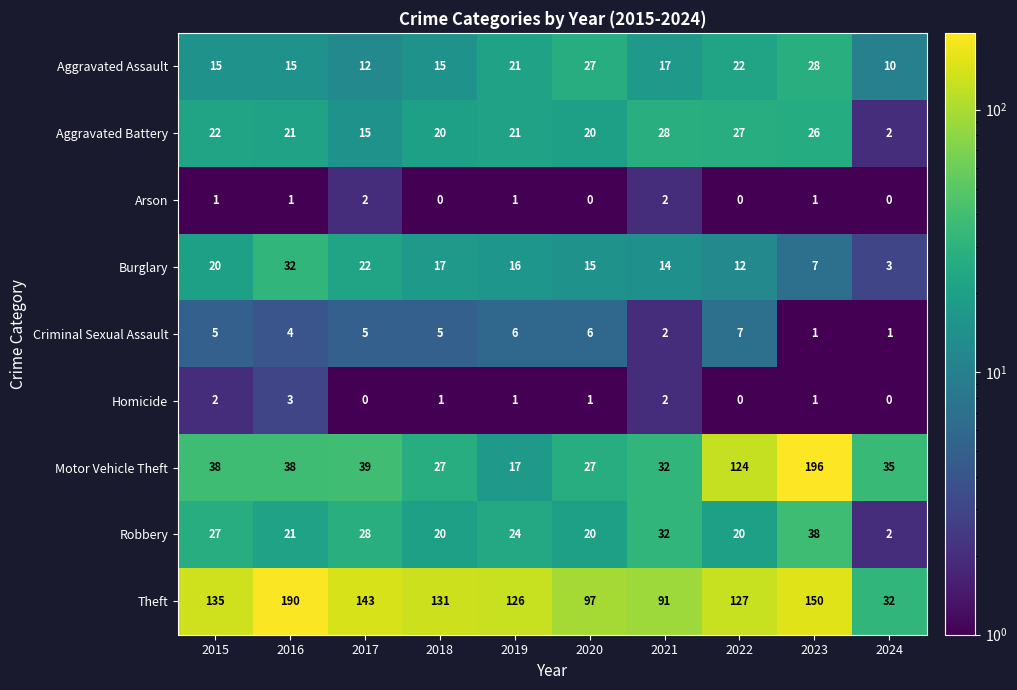

What is the total value across all series at 2020?

213